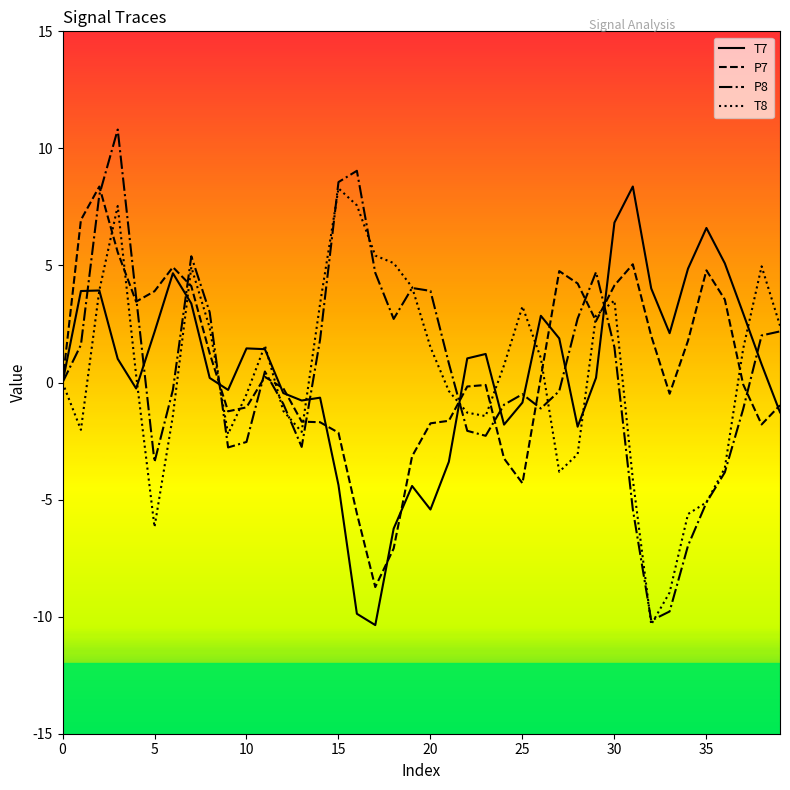

What is the lowest value of the T7 series?

-10.4